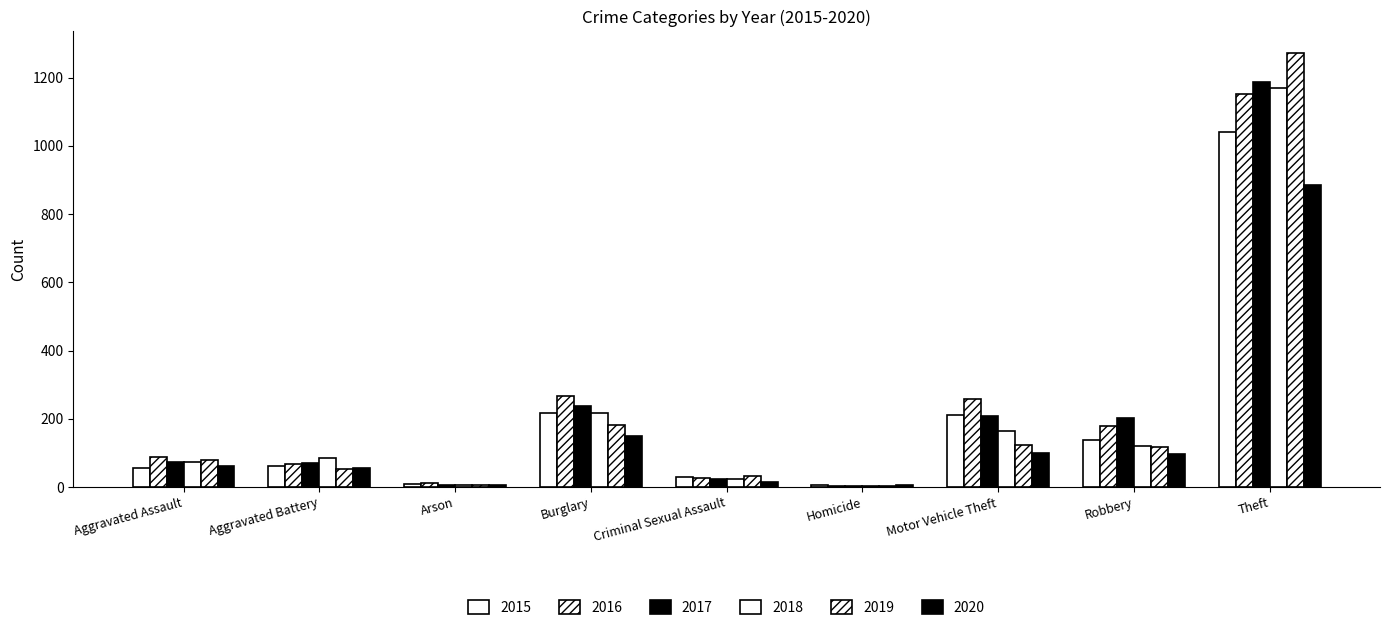

List the series in order of their peak value, lowest first.

2020, 2015, 2016, 2018, 2017, 2019